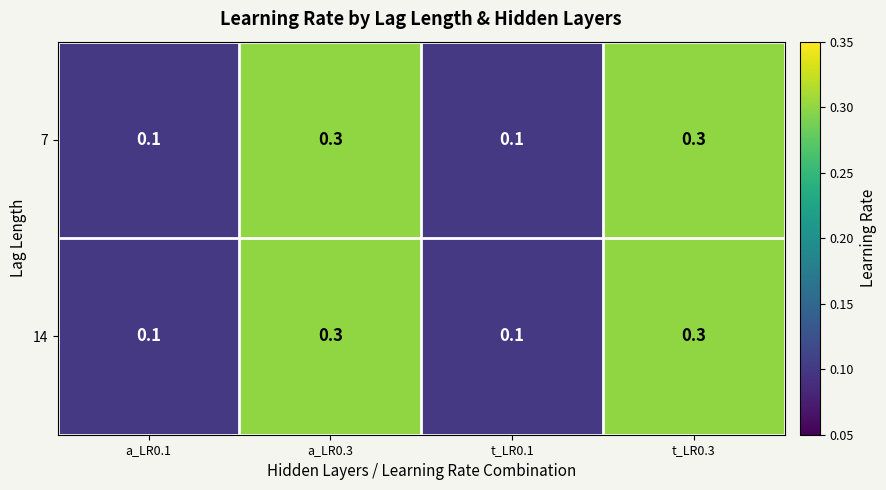

The 7 series shows 0.2 at a_LR0.1. True or false?

False